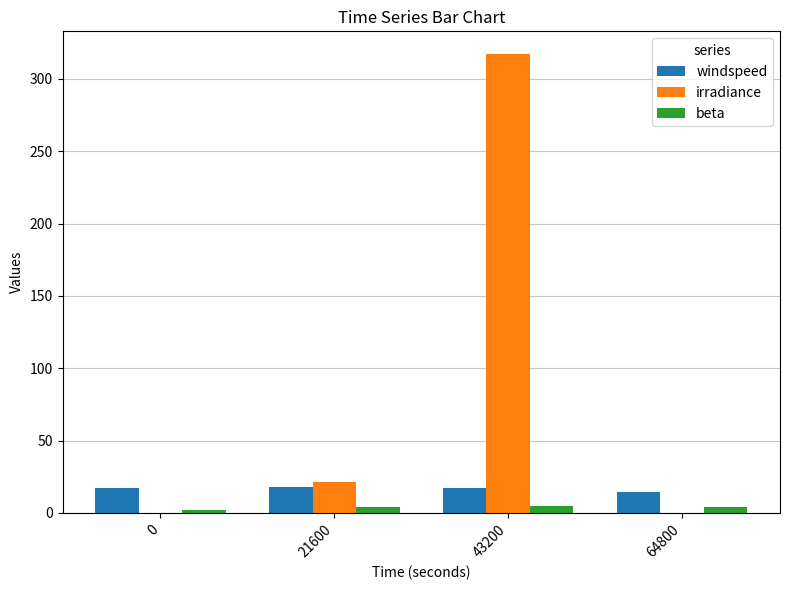

Which series has the largest range (max minus min)?

irradiance